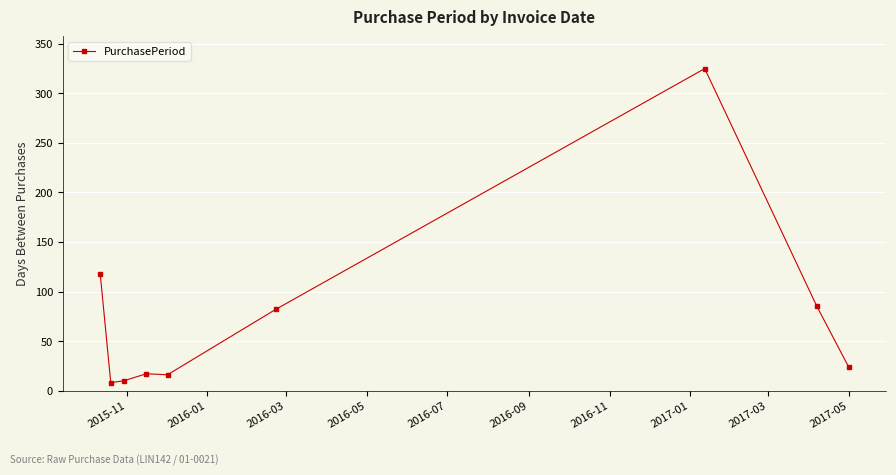

What is the smallest value displayed?

8